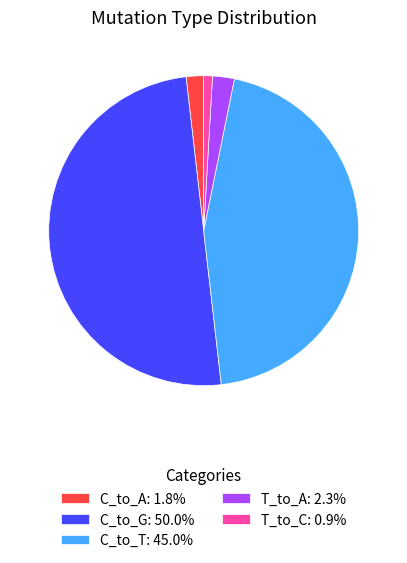

Is the sum of C_to_A: 1.8% and T_to_A: 2.3% greater than half?

No